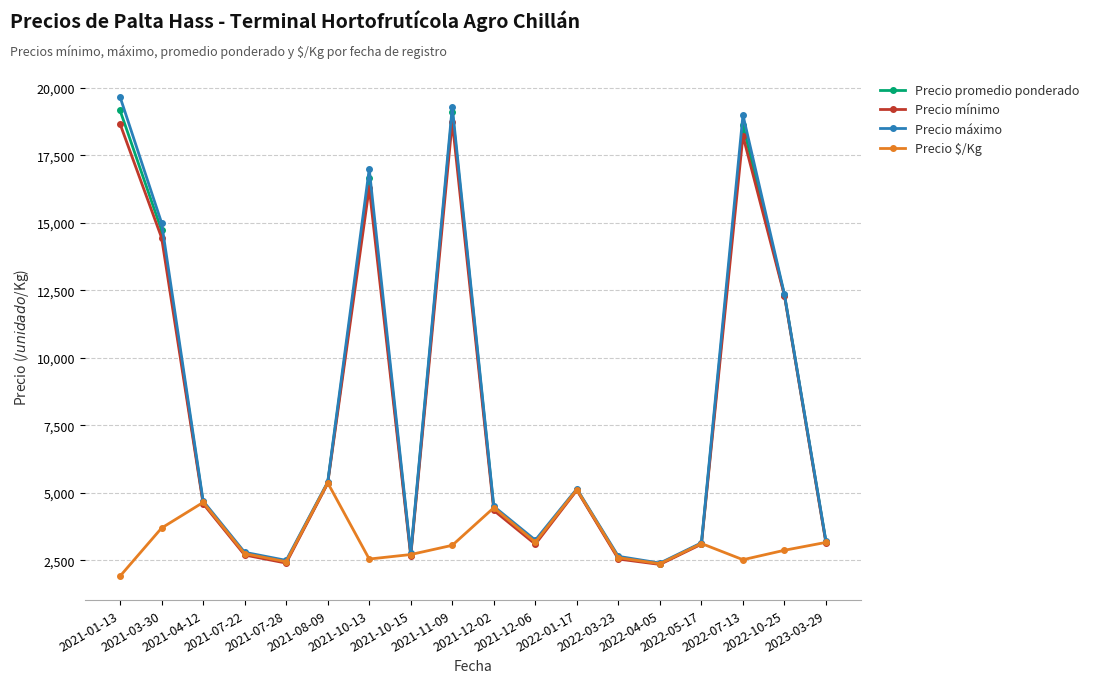

Is this an area chart (filled region under the line)?

No